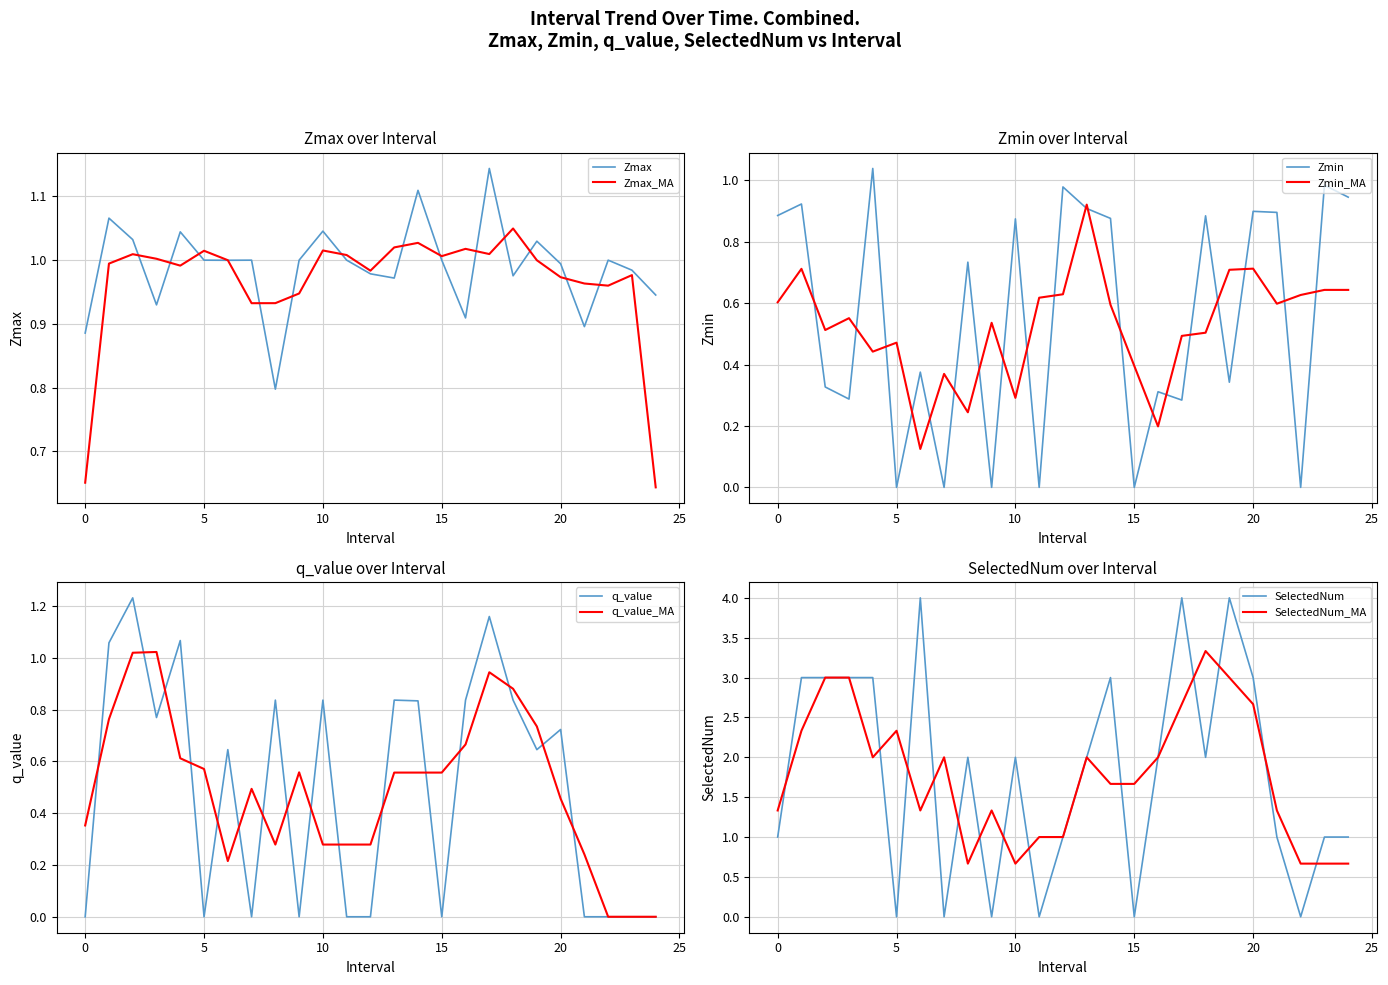

What is the difference between the maximum and second lowest values in the Zmax series?

0.3